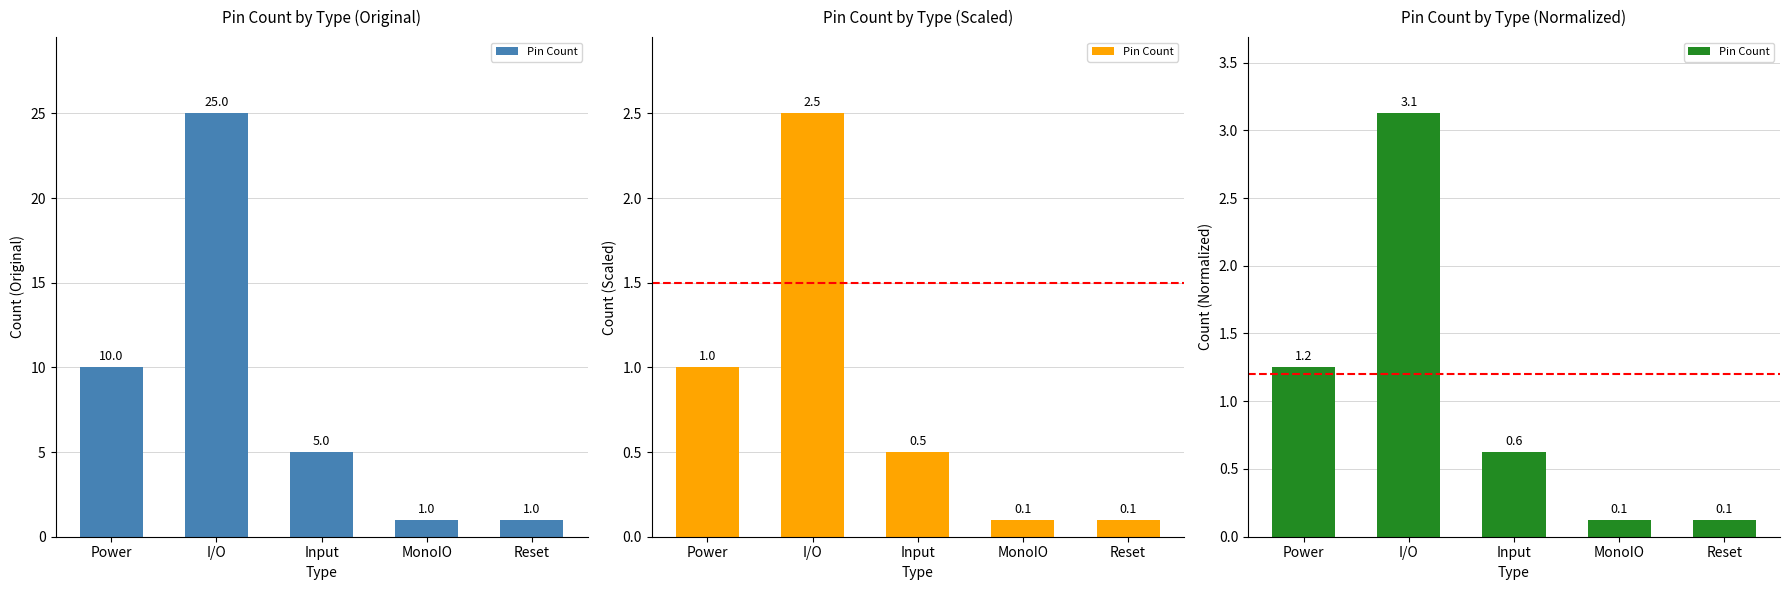

Count the number of data series in this chart.

1